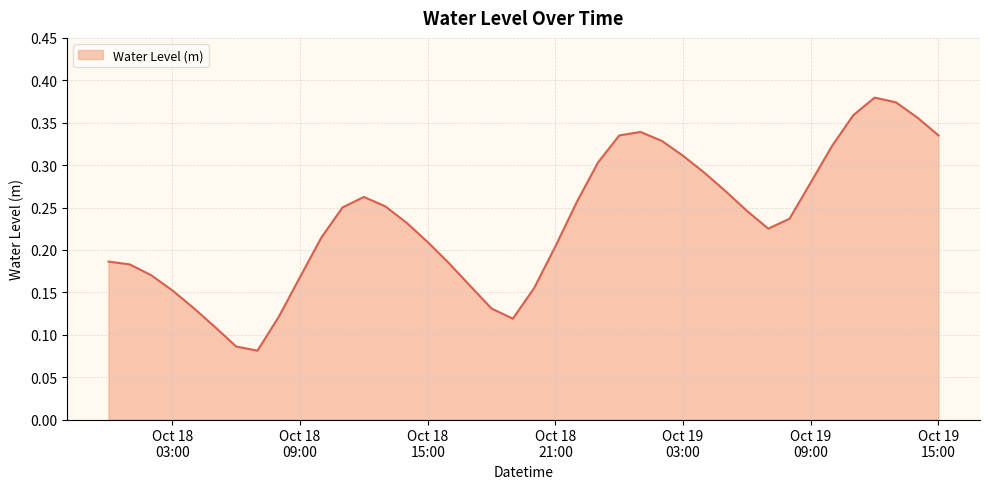

Which category has the highest value across all series?

2023-10-19 12:00:00